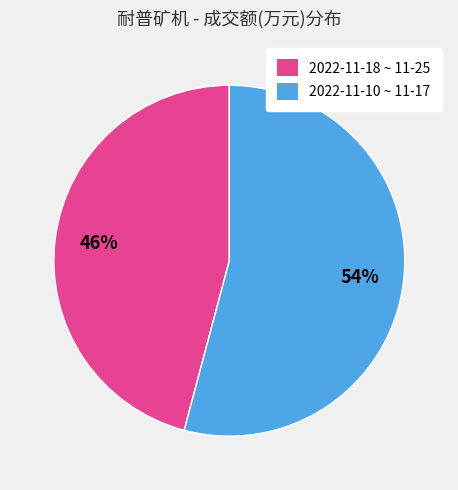

Is there a majority slice in this chart?

Yes